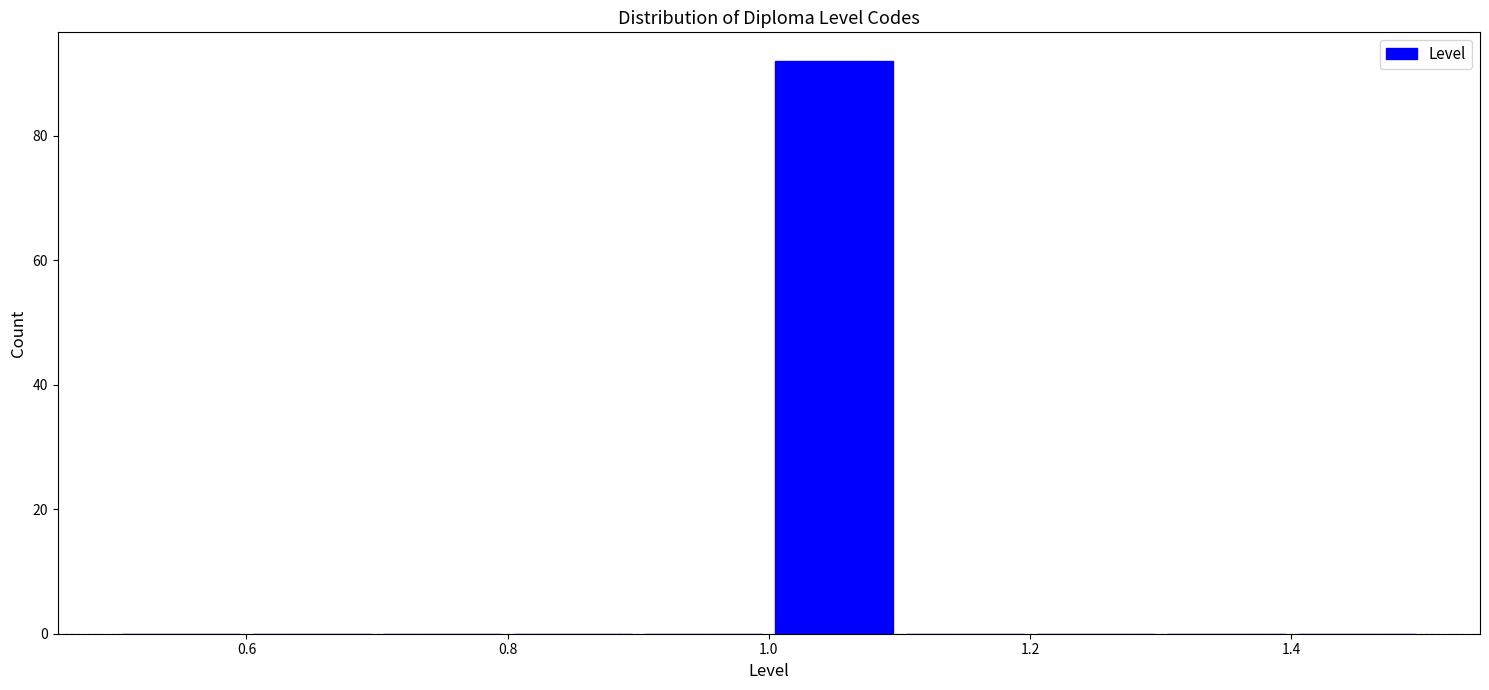

Which range on the x-axis has the tallest bar?

1.0 to 1.1